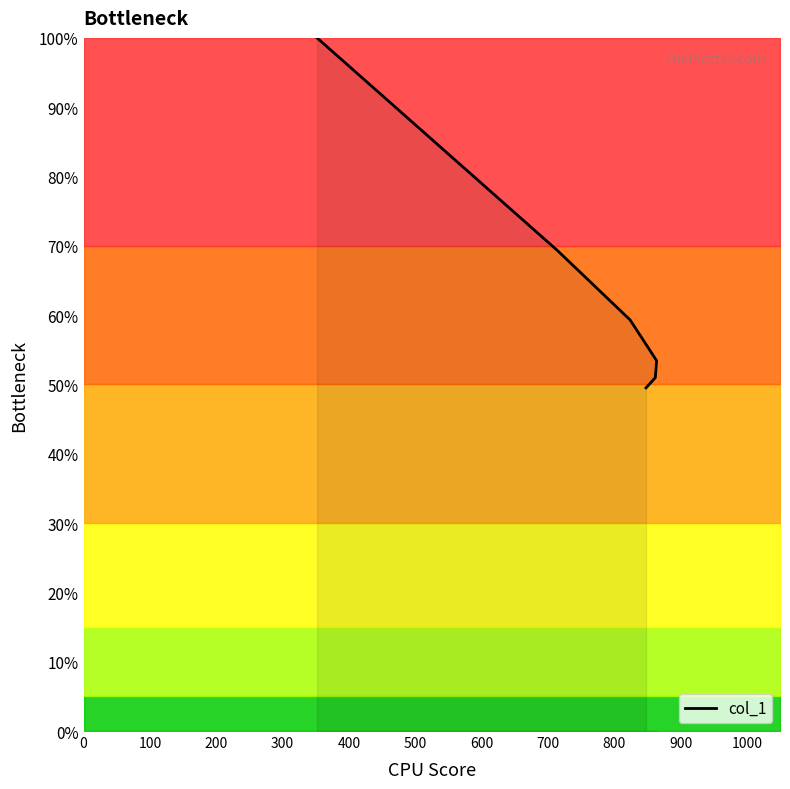

True or false: the data shows 112.4 at 100.

False